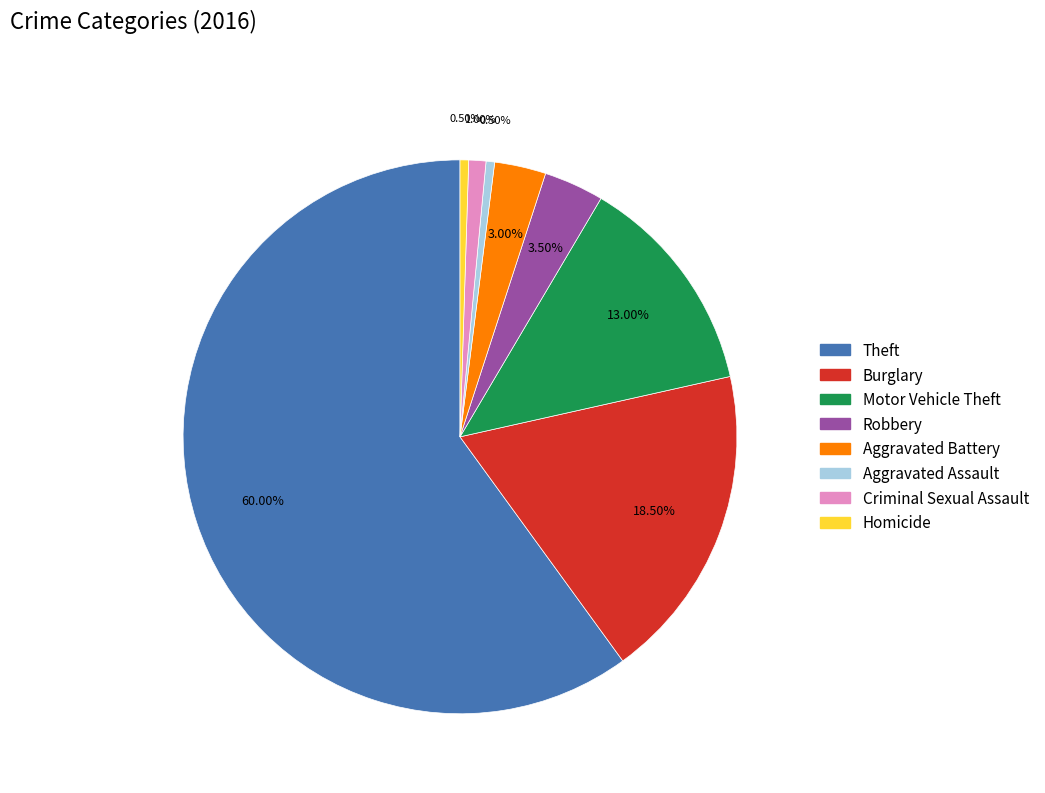

Between Criminal Sexual Assault and Burglary, which is larger?

Burglary